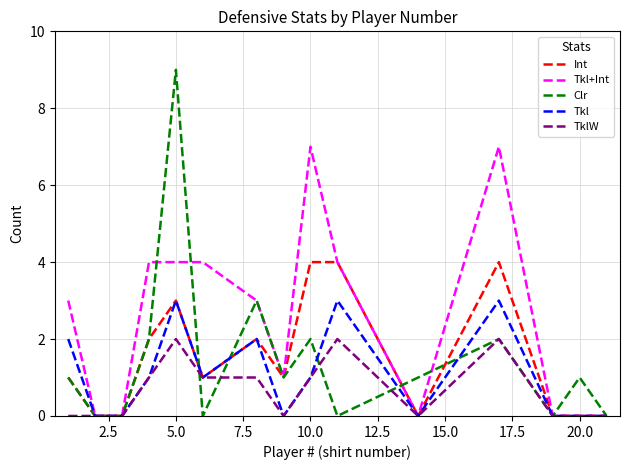

List the series in order of their peak value, highest first.

Clr, Tkl+Int, Int, Tkl, TklW